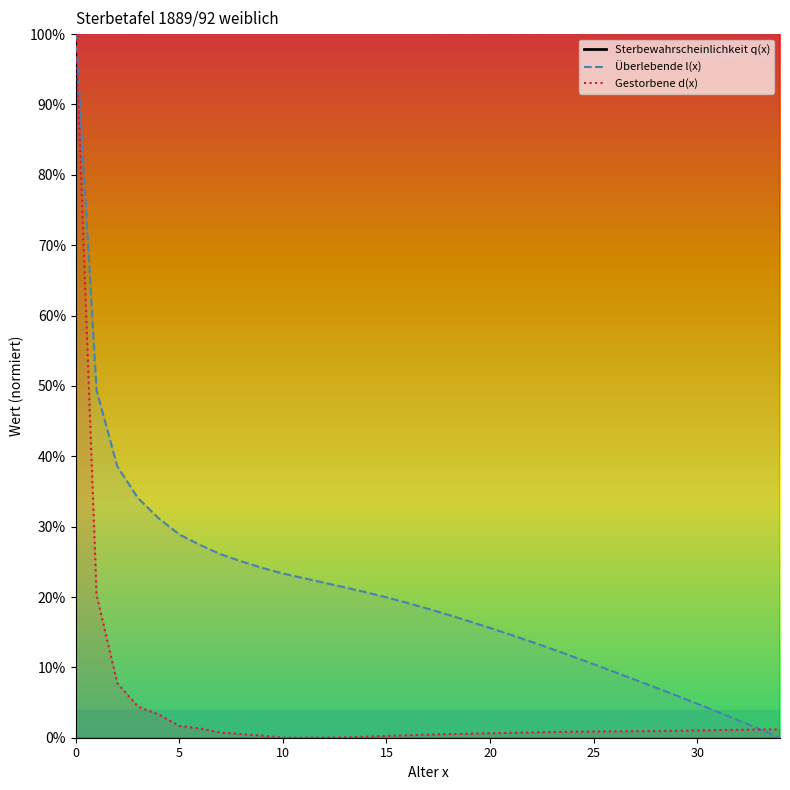

Which has a higher value, 16 or 5?

5